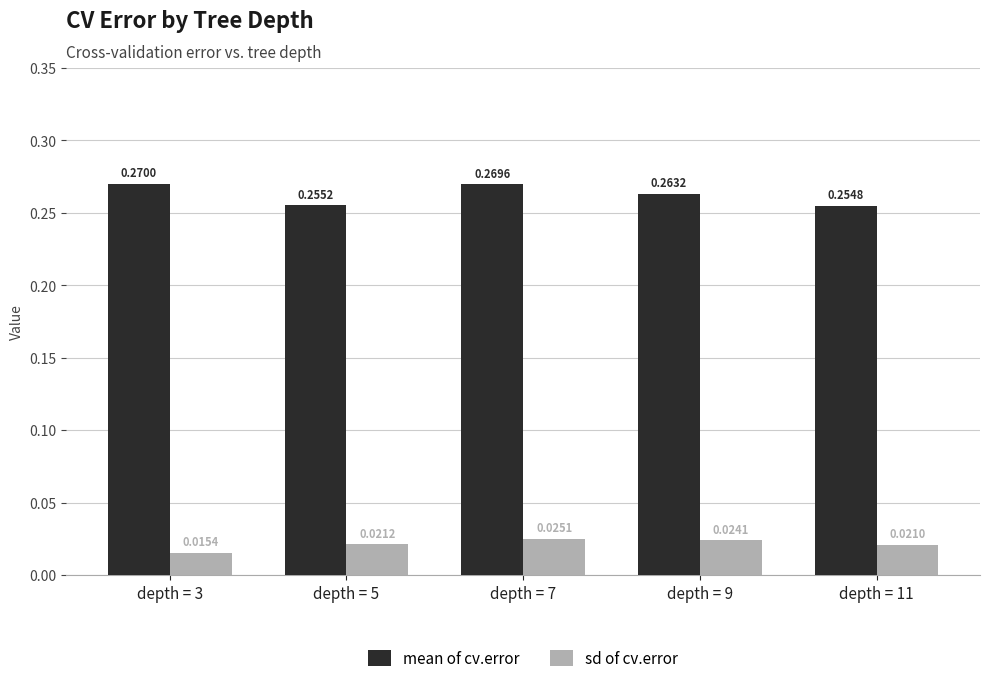

How many categories are shown in the chart?

5